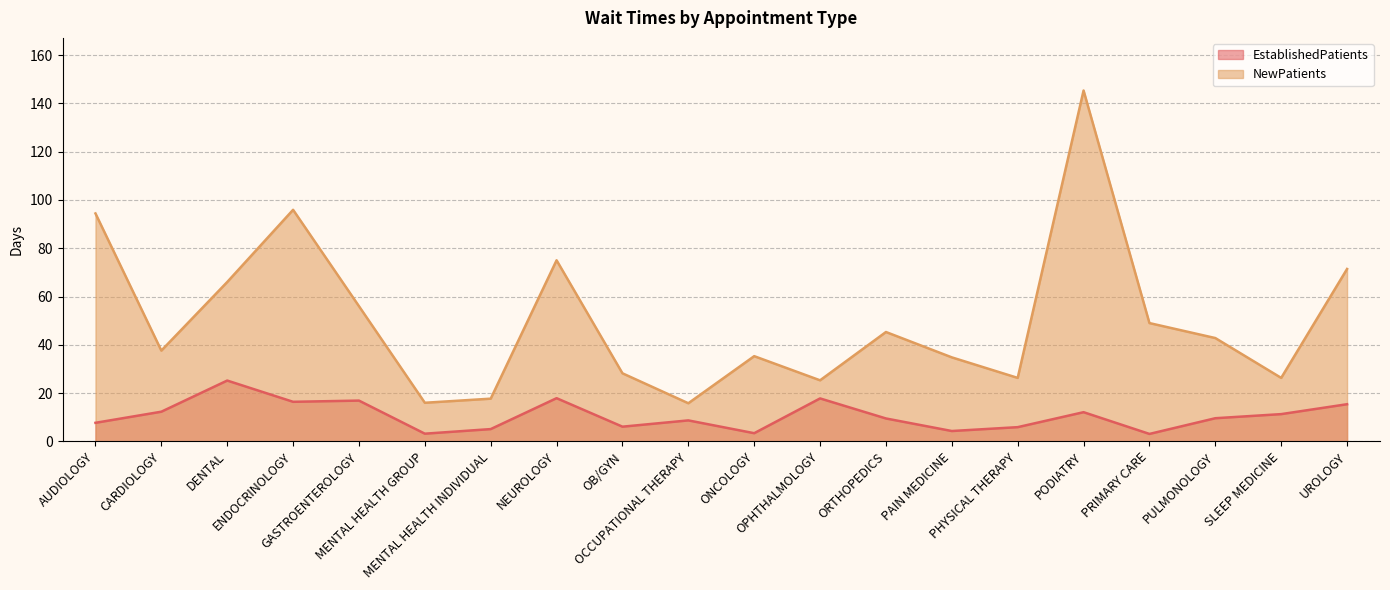

How many distinct data groups are displayed?

2